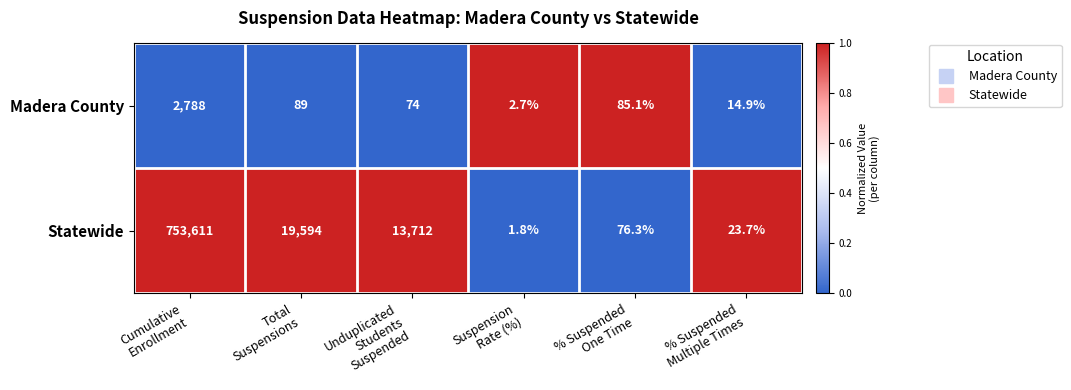

What is the difference between the maximum and second lowest values in the Madera County series?

2773.1